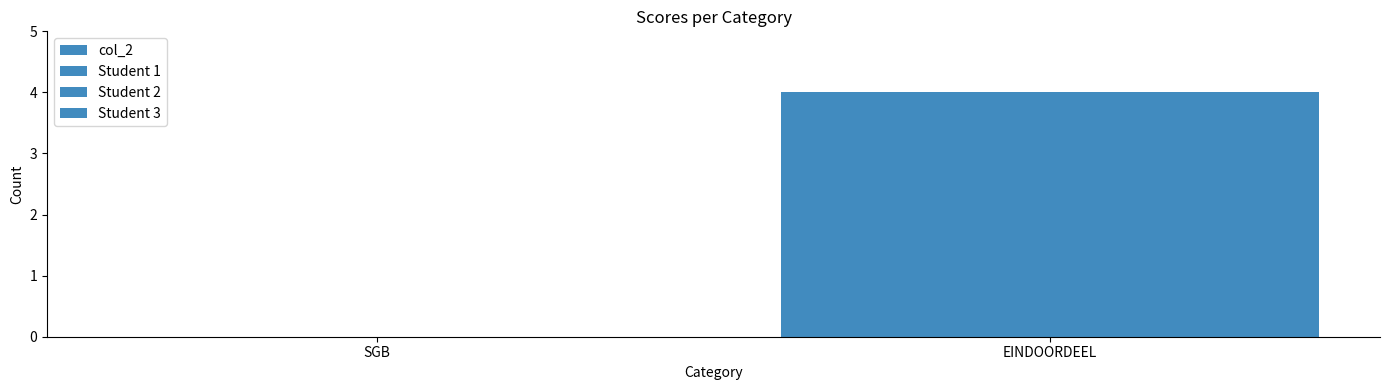

What is the difference between the col_2 values at SGB and EINDOORDEEL?

4